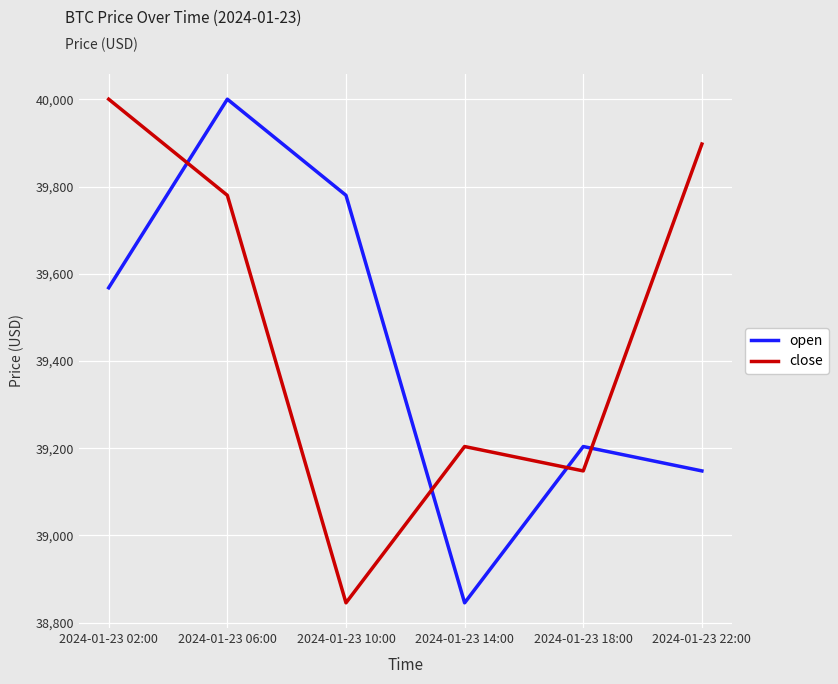

How many distinct data groups are displayed?

2